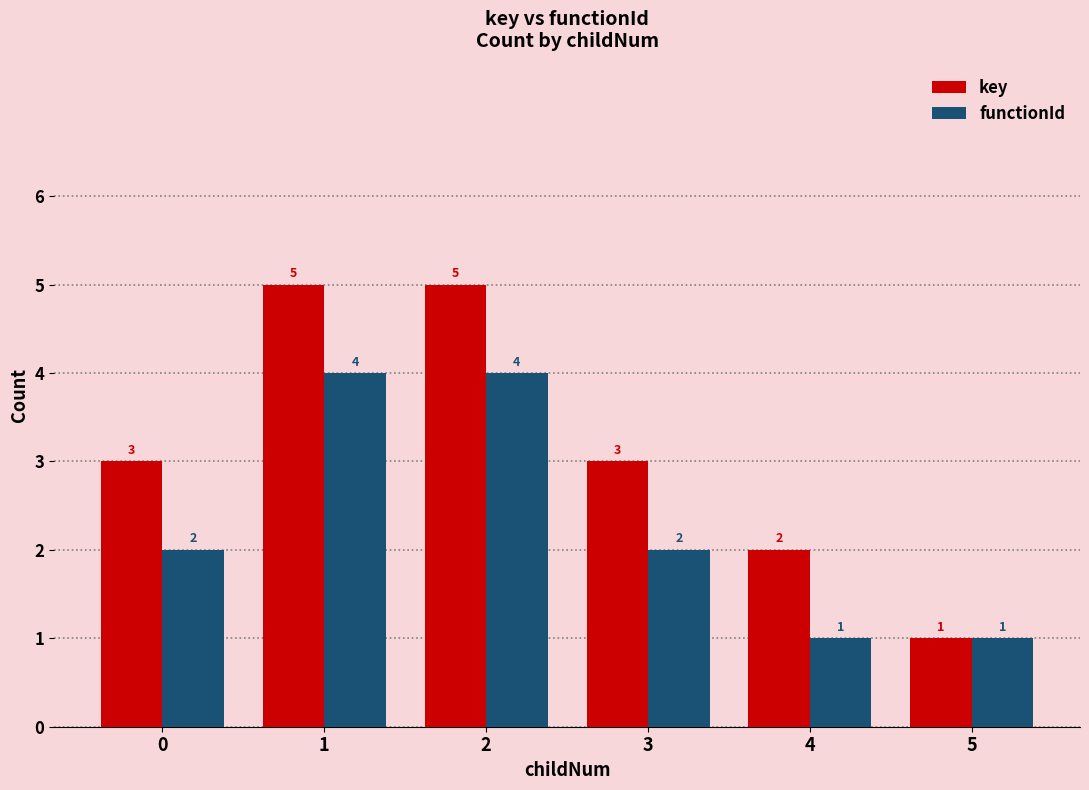

Which series has the widest spread of values?

key